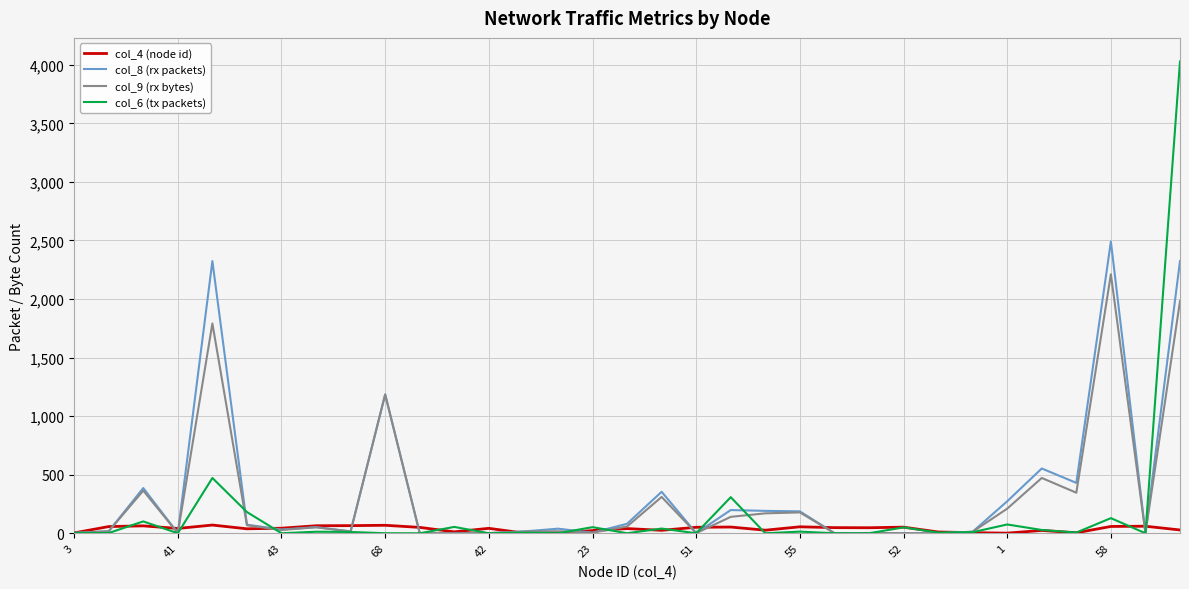

What is the maximum value shown in the chart?

4028